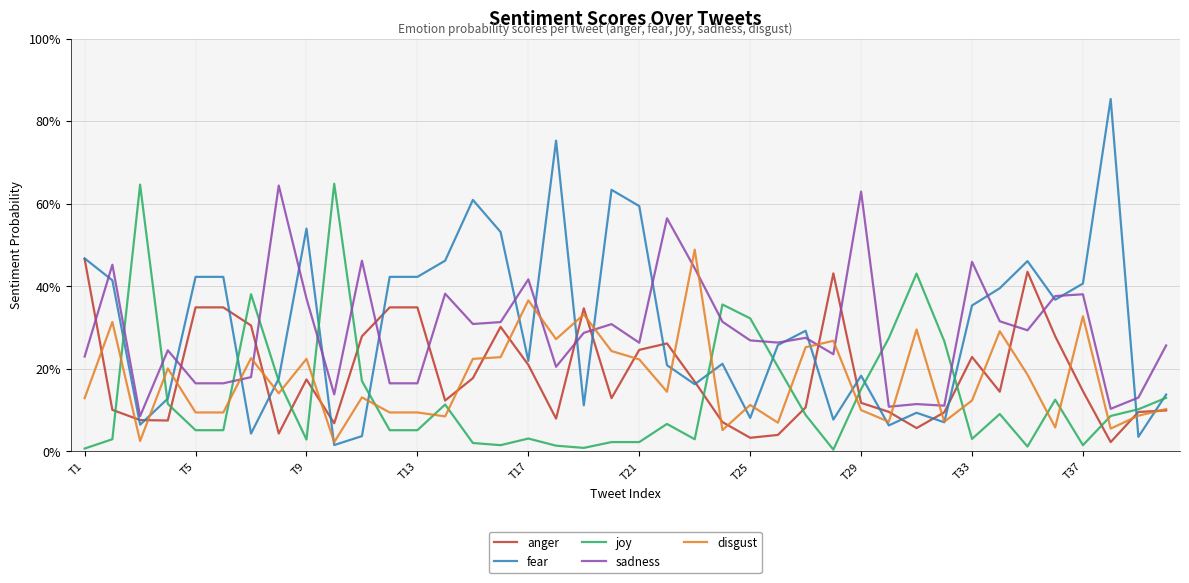

Is this an area chart (filled region under the line)?

No